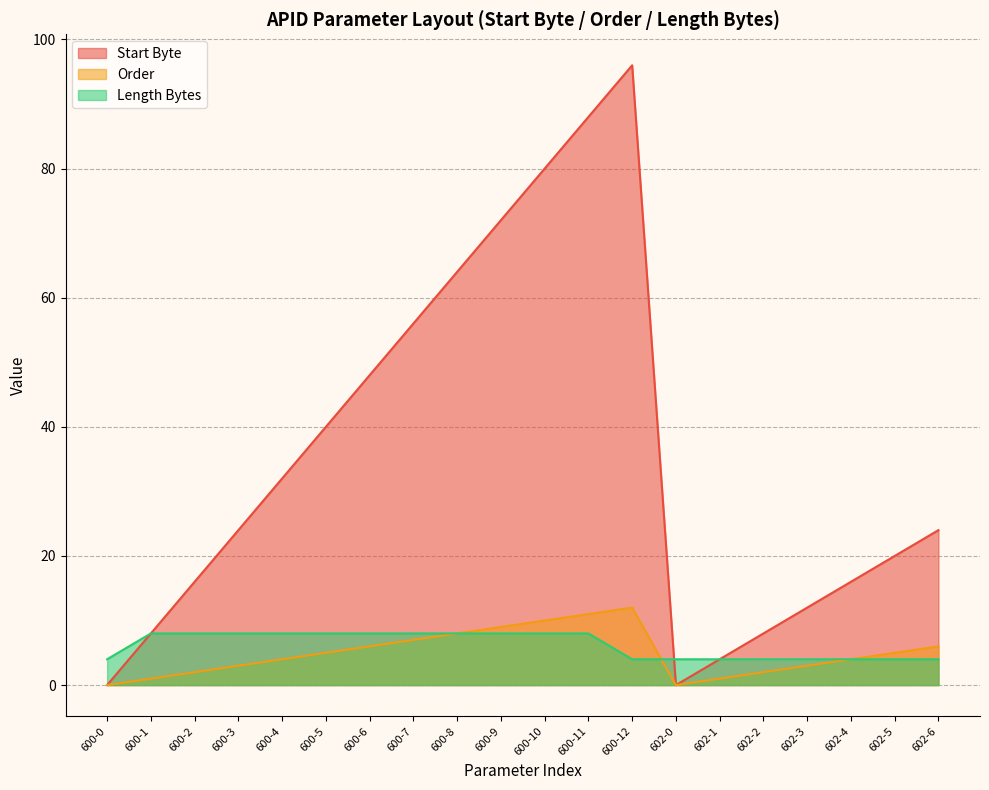

Reading right to left, extract all data points from this chart.

Start Byte: 24	20	16	12	8	4	0	96	88	80	72	64	56	48	40	32	24	16	8	0
Order: 6	5	4	3	2	1	0	12	11	10	9	8	7	6	5	4	3	2	1	0
Length Bytes: 4	4	4	4	4	4	4	4	8	8	8	8	8	8	8	8	8	8	8	4